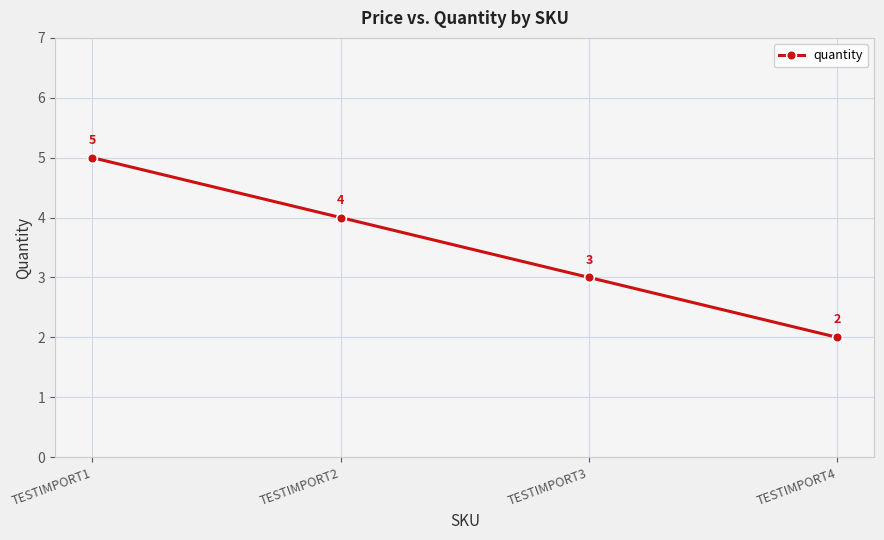

Is this an area chart (filled region under the line)?

No